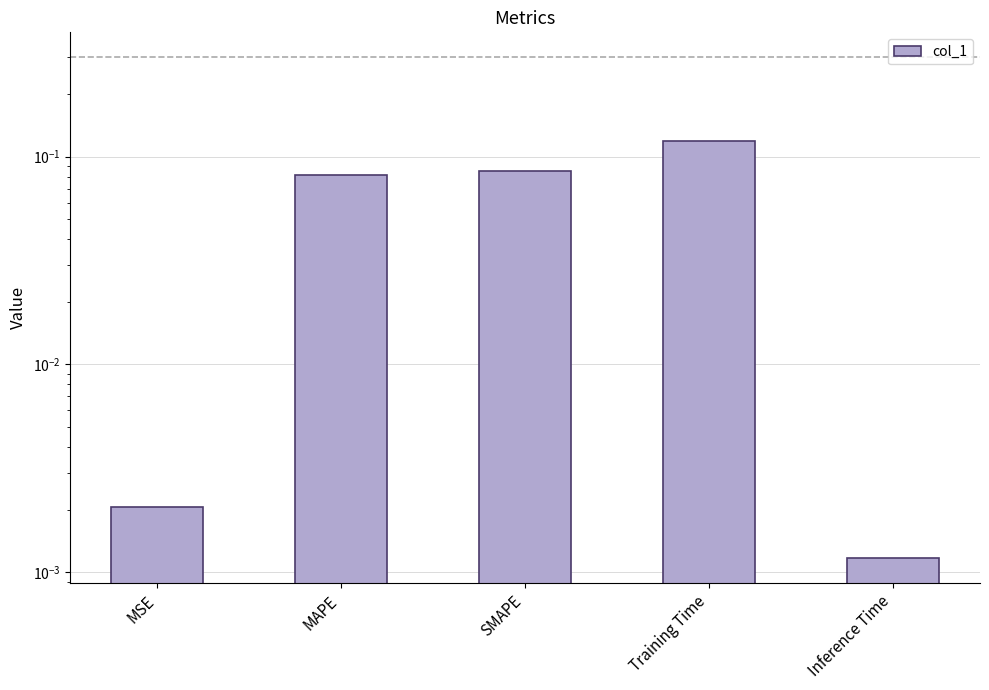

Reading left to right, what are all the values shown in this chart?

0.0	0.1	0.1	0.1	0.0